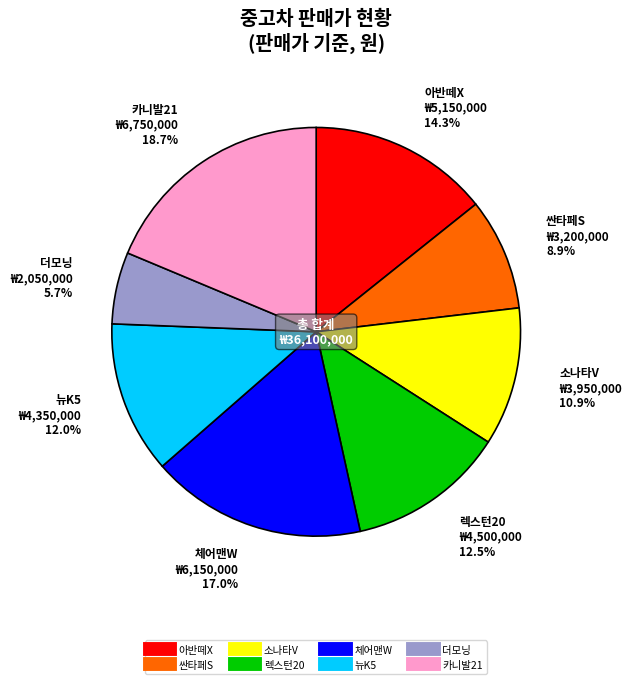

To the nearest percent, what is the difference between the largest and smallest slice percentages?

13%